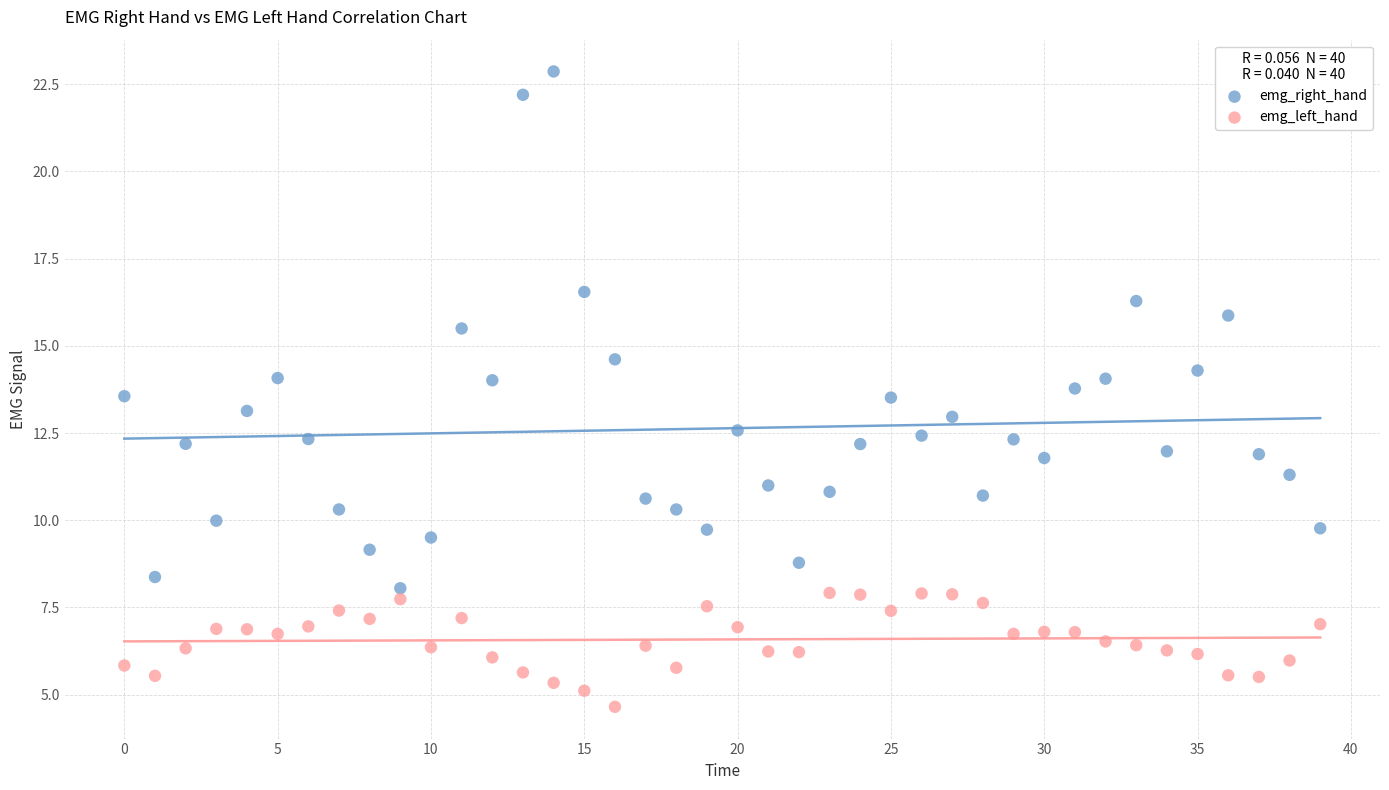

Across all data points, what is the range of Y values (max minus min)?

18.2